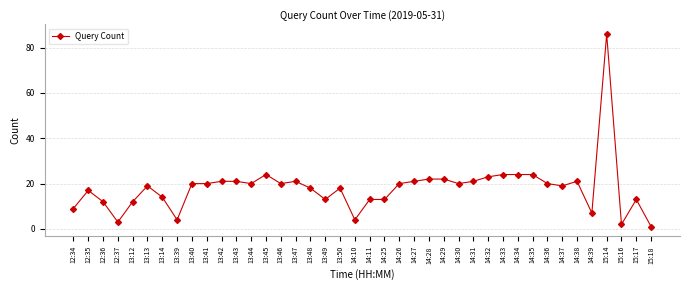

Reading right to left, list all the values displayed in this chart.

1	13	2	86	7	21	19	20	24	24	24	23	21	20	22	22	21	20	13	13	4	18	13	18	21	20	24	20	21	21	20	20	4	14	19	12	3	12	17	9